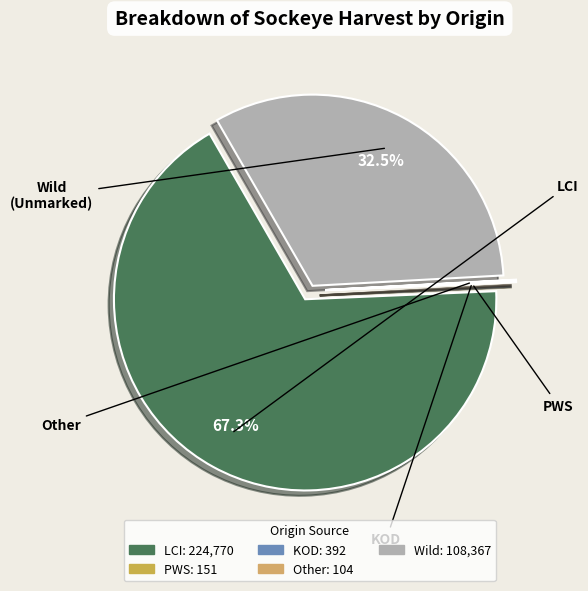

What is the largest slice in the pie chart?

LCI